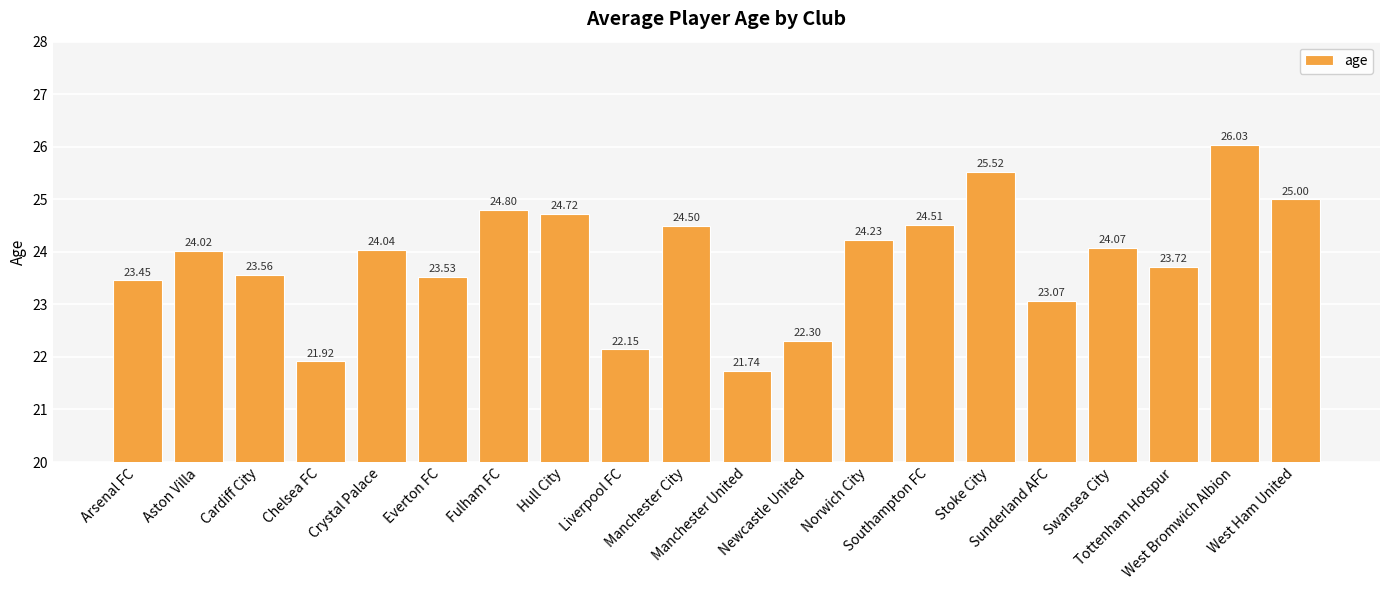

What position from the left is Newcastle United?

12